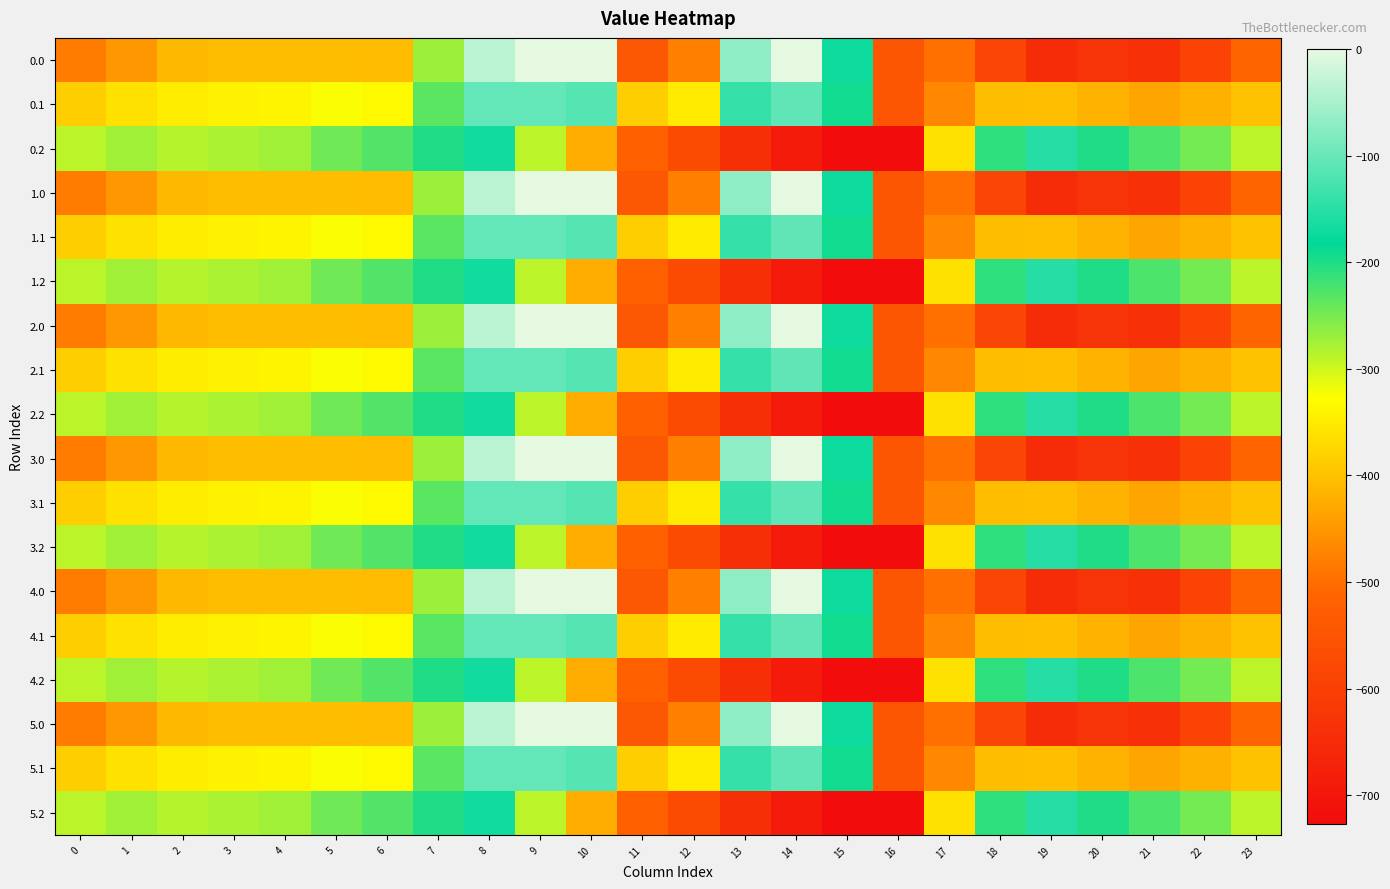

Reading left to right, extract all data points from this chart.

0.0: 0=-482.0	1=-449.5	2=-410.3	3=-404.4	4=-404.9	5=-403.8	6=-408.0	7=-270.7	8=-35.0	9=0.0	10=0.0	11=-544.3	12=-477.2	13=-70.2	14=-0.3	15=-172.8	16=-545.4	17=-494.8	18=-586.7	19=-649.2	20=-629.9	21=-638.4	22=-592.3	23=-511.3
0.1: 0=-384.6	1=-361.1	2=-347.9	3=-342.7	4=-339.6	5=-325.7	6=-332.2	7=-234.9	8=-102.3	9=-104.8	10=-114.0	11=-384.7	12=-350.8	13=-141.2	14=-105.5	15=-190.4	16=-547.3	17=-466.6	18=-405.4	19=-400.2	20=-414.5	21=-432.4	22=-419.9	23=-399.4
0.2: 0=-287.1	1=-272.7	2=-285.5	3=-281.0	4=-274.4	5=-245.0	6=-228.8	7=-199.0	8=-169.5	9=-288.5	10=-423.5	11=-520.6	12=-571.2	13=-640.4	14=-687.4	15=-725.8	16=-726.6	17=-362.4	18=-210.0	19=-151.0	20=-199.2	21=-226.4	22=-247.4	23=-287.5
1.0: 0=-482.0	1=-449.5	2=-410.3	3=-404.4	4=-404.9	5=-403.8	6=-408.0	7=-270.7	8=-35.0	9=0.0	10=0.0	11=-544.3	12=-477.2	13=-70.2	14=-0.3	15=-172.8	16=-545.4	17=-494.8	18=-586.7	19=-649.2	20=-629.9	21=-638.4	22=-592.3	23=-511.3
1.1: 0=-384.6	1=-361.1	2=-347.9	3=-342.7	4=-339.6	5=-325.7	6=-332.2	7=-234.9	8=-102.3	9=-104.8	10=-114.0	11=-384.7	12=-350.8	13=-141.2	14=-105.5	15=-190.4	16=-547.3	17=-466.6	18=-405.4	19=-400.2	20=-414.5	21=-432.4	22=-419.9	23=-399.4
1.2: 0=-287.1	1=-272.7	2=-285.5	3=-281.0	4=-274.4	5=-245.0	6=-228.8	7=-199.0	8=-169.5	9=-288.5	10=-423.5	11=-520.6	12=-571.2	13=-640.4	14=-687.4	15=-725.8	16=-726.6	17=-362.4	18=-210.0	19=-151.0	20=-199.2	21=-226.4	22=-247.4	23=-287.5
2.0: 0=-482.0	1=-449.5	2=-410.3	3=-404.4	4=-404.9	5=-403.8	6=-408.0	7=-270.7	8=-35.0	9=0.0	10=0.0	11=-544.3	12=-477.2	13=-70.2	14=-0.3	15=-172.8	16=-545.4	17=-494.8	18=-586.7	19=-649.2	20=-629.9	21=-638.4	22=-592.3	23=-511.3
2.1: 0=-384.6	1=-361.1	2=-347.9	3=-342.7	4=-339.6	5=-325.7	6=-332.2	7=-234.9	8=-102.3	9=-104.8	10=-114.0	11=-384.7	12=-350.8	13=-141.2	14=-105.5	15=-190.4	16=-547.3	17=-466.6	18=-405.4	19=-400.2	20=-414.5	21=-432.4	22=-419.9	23=-399.4
2.2: 0=-287.1	1=-272.7	2=-285.5	3=-281.0	4=-274.4	5=-245.0	6=-228.8	7=-199.0	8=-169.5	9=-288.5	10=-423.5	11=-520.6	12=-571.2	13=-640.4	14=-687.4	15=-725.8	16=-726.6	17=-362.4	18=-210.0	19=-151.0	20=-199.2	21=-226.4	22=-247.4	23=-287.5
3.0: 0=-482.0	1=-449.5	2=-410.3	3=-404.4	4=-404.9	5=-403.8	6=-408.0	7=-270.7	8=-35.0	9=0.0	10=0.0	11=-544.3	12=-477.2	13=-70.2	14=-0.3	15=-172.8	16=-545.4	17=-494.8	18=-586.7	19=-649.2	20=-629.9	21=-638.4	22=-592.3	23=-511.3
3.1: 0=-384.6	1=-361.1	2=-347.9	3=-342.7	4=-339.6	5=-325.7	6=-332.2	7=-234.9	8=-102.3	9=-104.8	10=-114.0	11=-384.7	12=-350.8	13=-141.2	14=-105.5	15=-190.4	16=-547.3	17=-466.6	18=-405.4	19=-400.2	20=-414.5	21=-432.4	22=-419.9	23=-399.4
3.2: 0=-287.1	1=-272.7	2=-285.5	3=-281.0	4=-274.4	5=-245.0	6=-228.8	7=-199.0	8=-169.5	9=-288.5	10=-423.5	11=-520.6	12=-571.2	13=-640.4	14=-687.4	15=-725.8	16=-726.6	17=-362.4	18=-210.0	19=-151.0	20=-199.2	21=-226.4	22=-247.4	23=-287.5
4.0: 0=-482.0	1=-449.5	2=-410.3	3=-404.4	4=-404.9	5=-403.8	6=-408.0	7=-270.7	8=-35.0	9=0.0	10=0.0	11=-544.3	12=-477.2	13=-70.2	14=-0.3	15=-172.8	16=-545.4	17=-494.8	18=-586.7	19=-649.2	20=-629.9	21=-638.4	22=-592.3	23=-511.3
4.1: 0=-384.6	1=-361.1	2=-347.9	3=-342.7	4=-339.6	5=-325.7	6=-332.2	7=-234.9	8=-102.3	9=-104.8	10=-114.0	11=-384.7	12=-350.8	13=-141.2	14=-105.5	15=-190.4	16=-547.3	17=-466.6	18=-405.4	19=-400.2	20=-414.5	21=-432.4	22=-419.9	23=-399.4
4.2: 0=-287.1	1=-272.7	2=-285.5	3=-281.0	4=-274.4	5=-245.0	6=-228.8	7=-199.0	8=-169.5	9=-288.5	10=-423.5	11=-520.6	12=-571.2	13=-640.4	14=-687.4	15=-725.8	16=-726.6	17=-362.4	18=-210.0	19=-151.0	20=-199.2	21=-226.4	22=-247.4	23=-287.5
5.0: 0=-482.0	1=-449.5	2=-410.3	3=-404.4	4=-404.9	5=-403.8	6=-408.0	7=-270.7	8=-35.0	9=0.0	10=0.0	11=-544.3	12=-477.2	13=-70.2	14=-0.3	15=-172.8	16=-545.4	17=-494.8	18=-586.7	19=-649.2	20=-629.9	21=-638.4	22=-592.3	23=-511.3
5.1: 0=-384.6	1=-361.1	2=-347.9	3=-342.7	4=-339.6	5=-325.7	6=-332.2	7=-234.9	8=-102.3	9=-104.8	10=-114.0	11=-384.7	12=-350.8	13=-141.2	14=-105.5	15=-190.4	16=-547.3	17=-466.6	18=-405.4	19=-400.2	20=-414.5	21=-432.4	22=-419.9	23=-399.4
5.2: 0=-287.1	1=-272.7	2=-285.5	3=-281.0	4=-274.4	5=-245.0	6=-228.8	7=-199.0	8=-169.5	9=-288.5	10=-423.5	11=-520.6	12=-571.2	13=-640.4	14=-687.4	15=-725.8	16=-726.6	17=-362.4	18=-210.0	19=-151.0	20=-199.2	21=-226.4	22=-247.4	23=-287.5